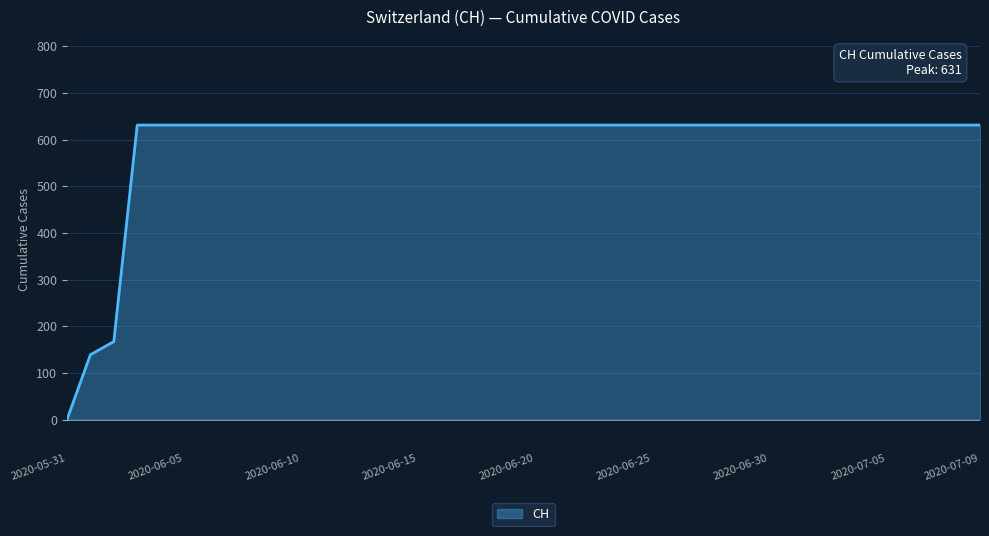

What is the greatest value displayed?

631